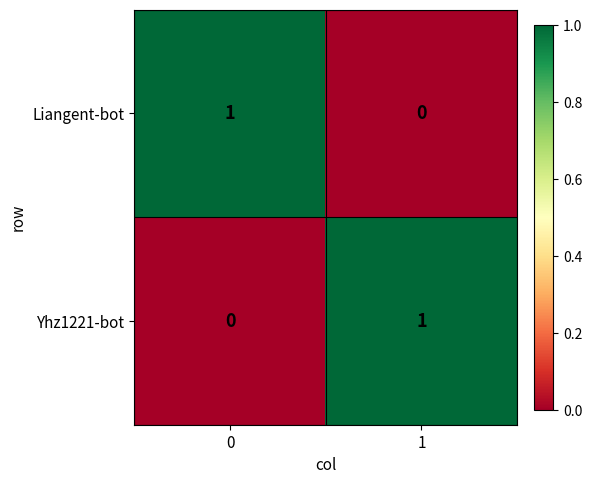

What is the difference between the highest and lowest values at 1?

1